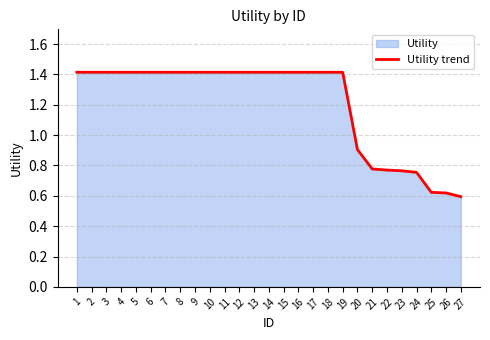

The chart shows a value of 0.3 at 17. True or false?

False